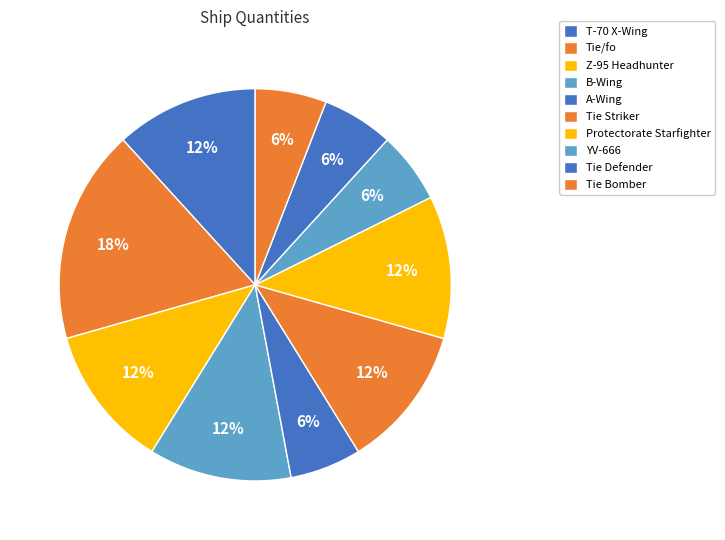

To the nearest percent, what is the difference between the largest and smallest slice percentages?

12%